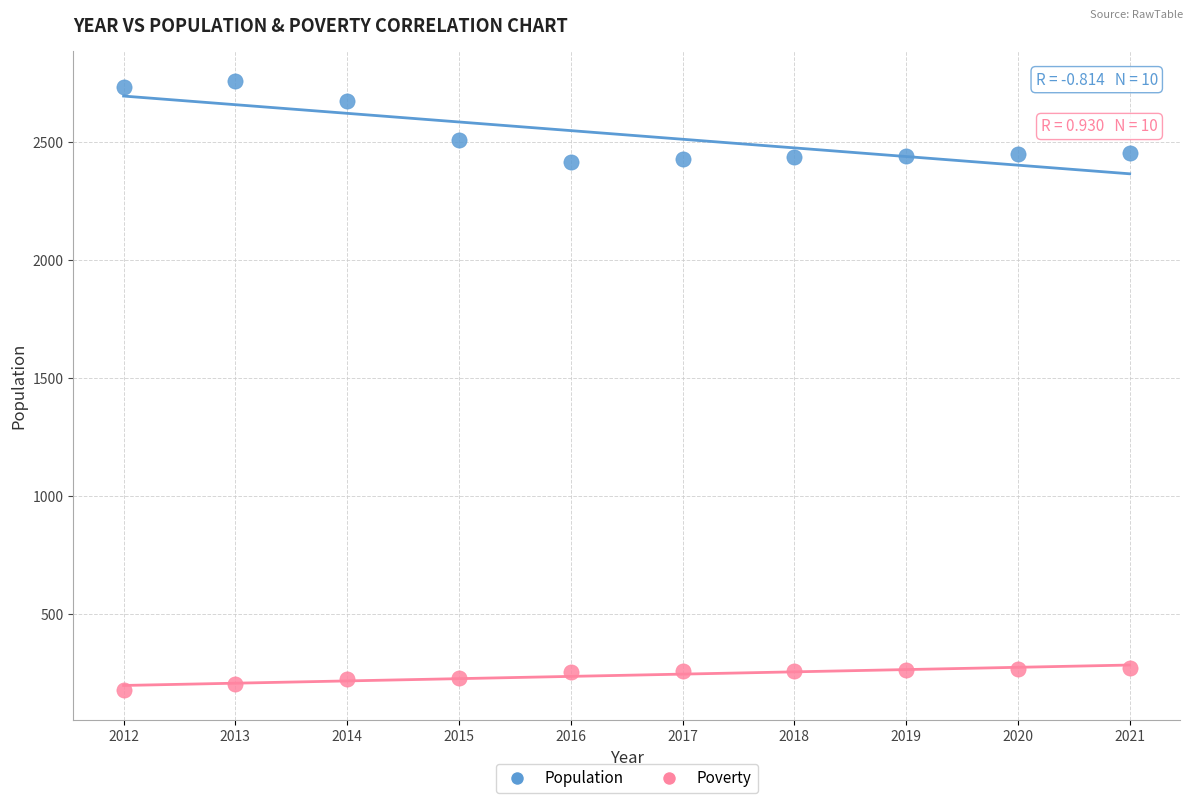

Which series has the largest Y range (max minus min)?

Population